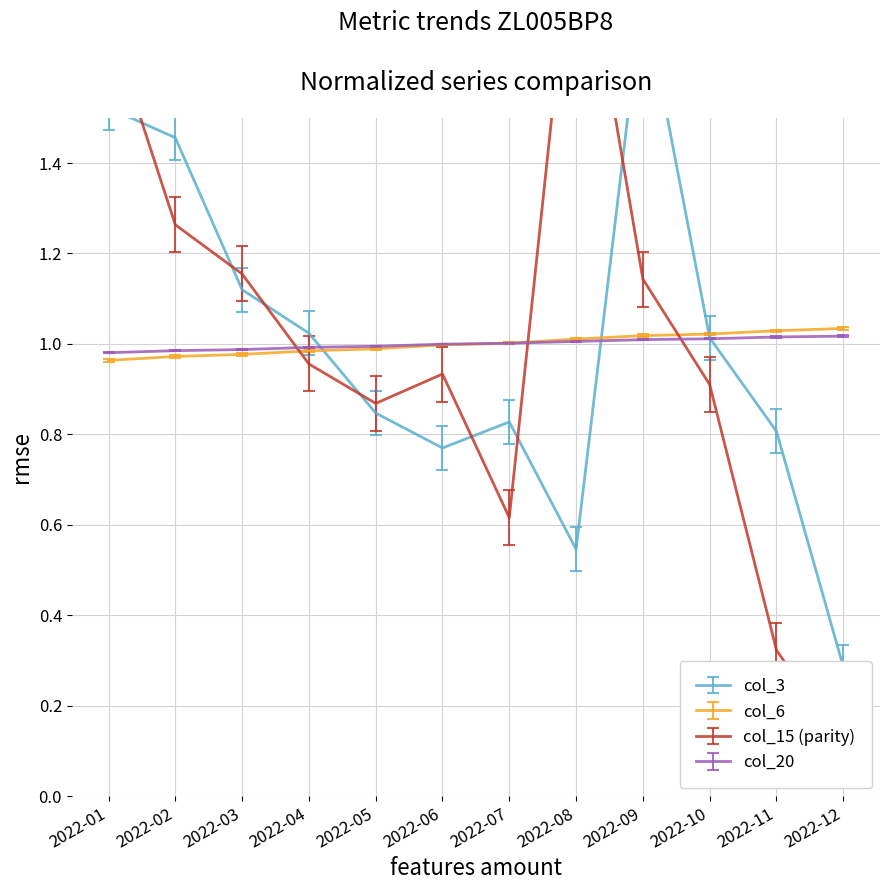

Reading left to right, transcribe all the data shown in this chart.

col_3: 1.5	1.5	1.1	1.0	0.8	0.8	0.8	0.5	1.8	1.0	0.8	0.3
col_6: 1.0	1.0	1.0	1.0	1.0	1.0	1.0	1.0	1.0	1.0	1.0	1.0
col_7: 1.0	1.0	1.0	1.0	1.0	1.0	1.0	1.0	1.0	1.0	1.0	1.0
col_15: 1.7	1.3	1.2	1.0	0.9	0.9	0.6	2.0	1.1	0.9	0.3	0.1
col_19: 1.0	1.0	1.0	1.0	1.0	1.0	1.0	1.0	1.0	1.0	1.0	1.0
col_20: 1.0	1.0	1.0	1.0	1.0	1.0	1.0	1.0	1.0	1.0	1.0	1.0